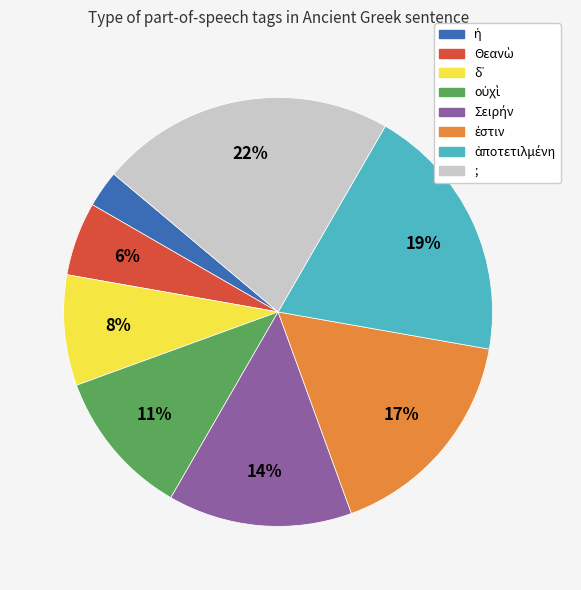

The ; slice represents 22% of the pie. True or false?

True